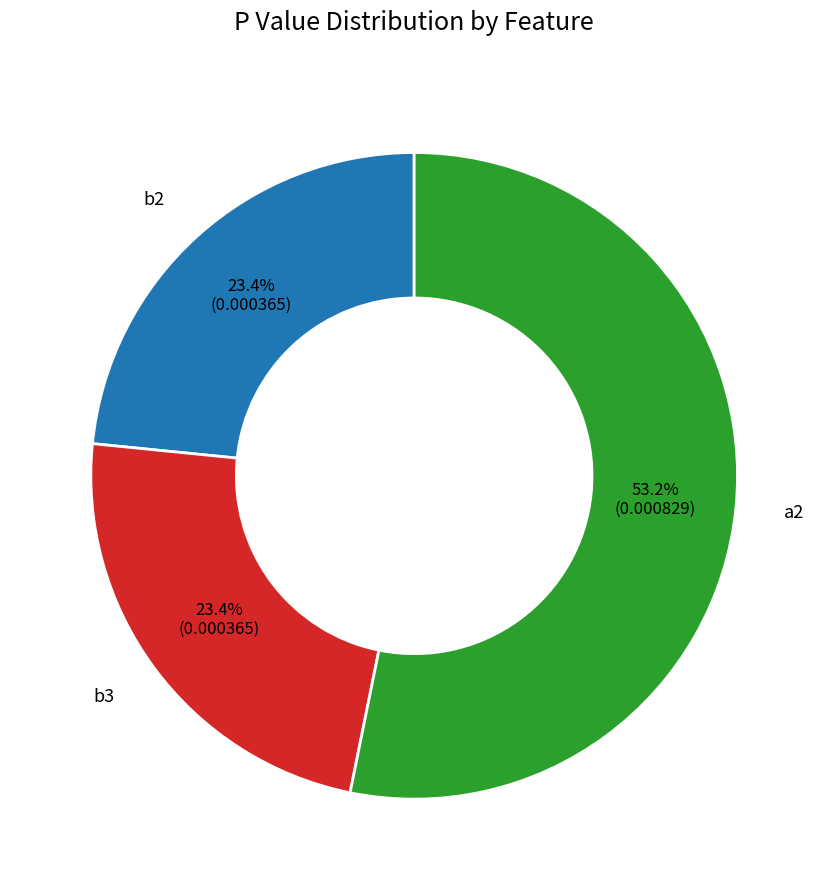

Is there any slice that represents more than half of the pie?

Yes